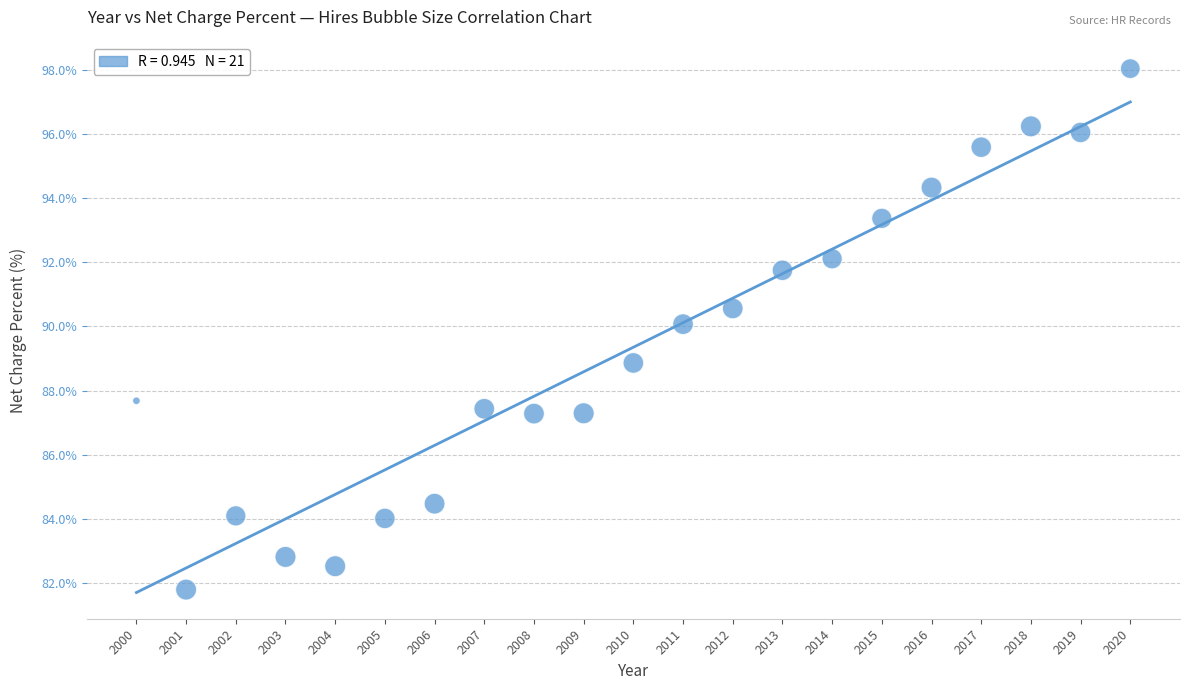

What is the range of X values (max minus min)?

20.0